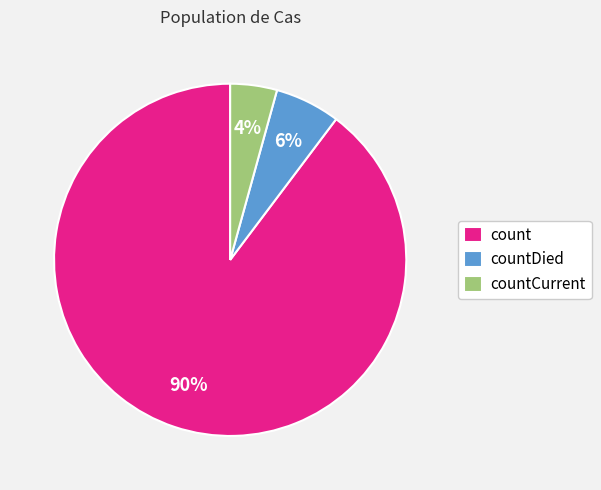

Is there a majority slice in this chart?

Yes